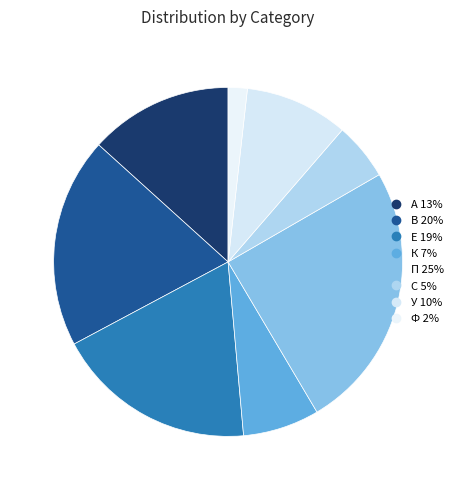

Which has a higher value, В or К?

В